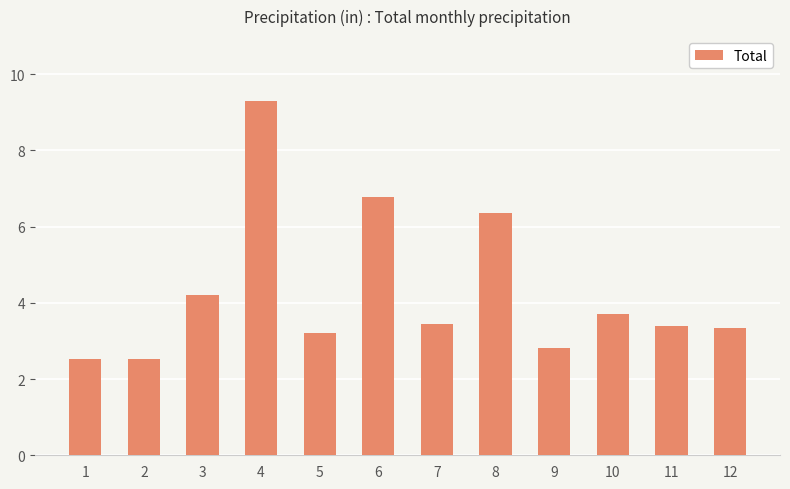

How many bars are there in total?

12